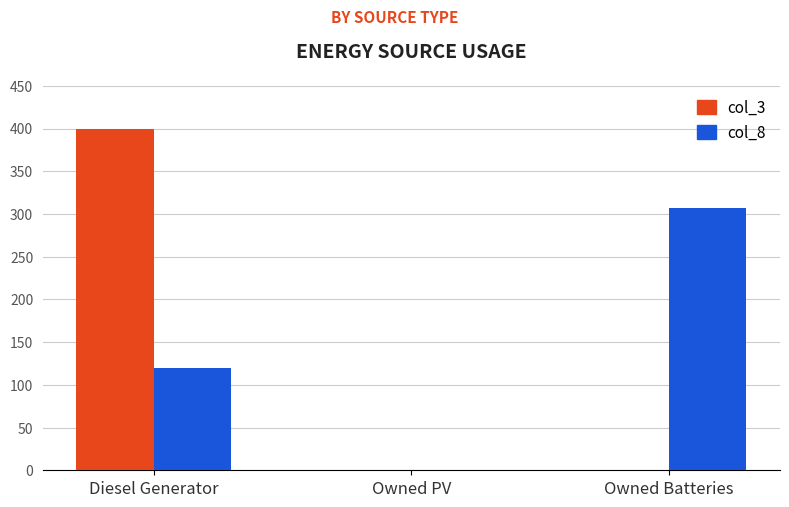

True or false: col_8 has a value of 0 at Owned PV.

True